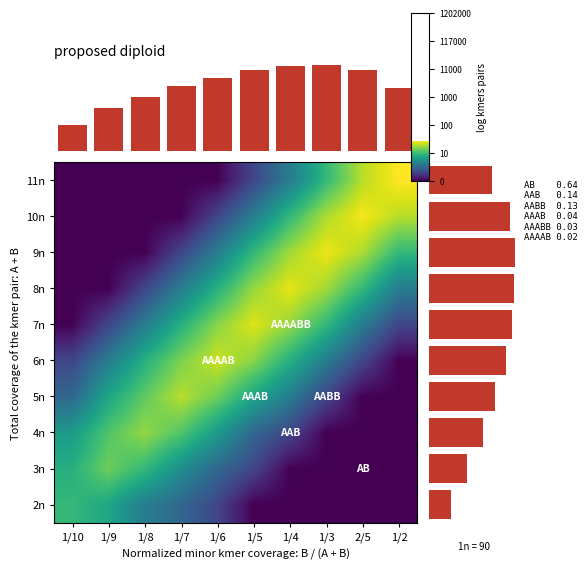

Is it true that 2n equals 0.3 at 1/10?

False